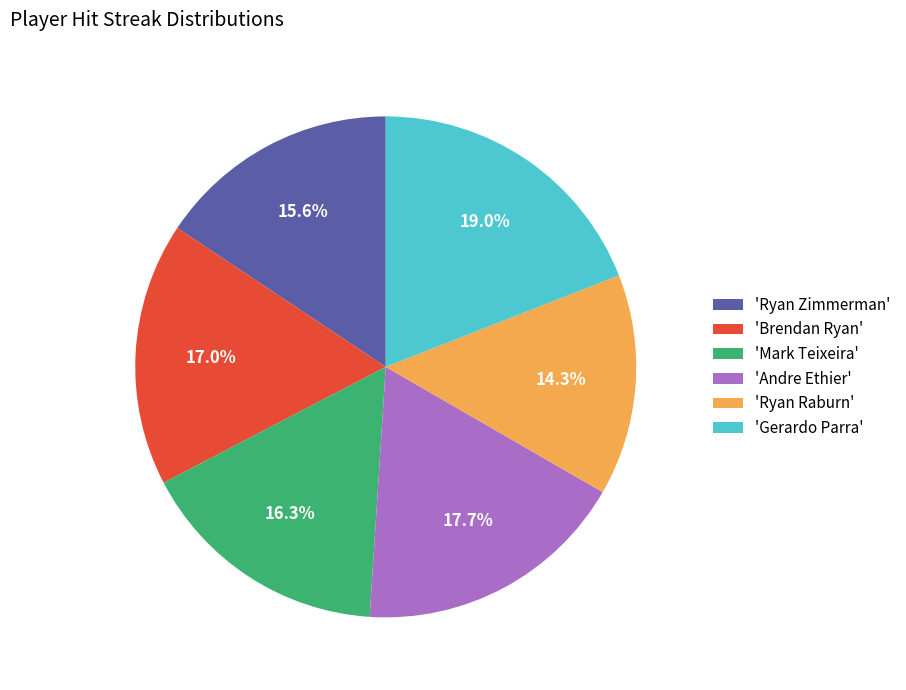

What is the ratio of the value at 'Gerardo Parra' to the value at 'Mark Teixeira'?

1.2